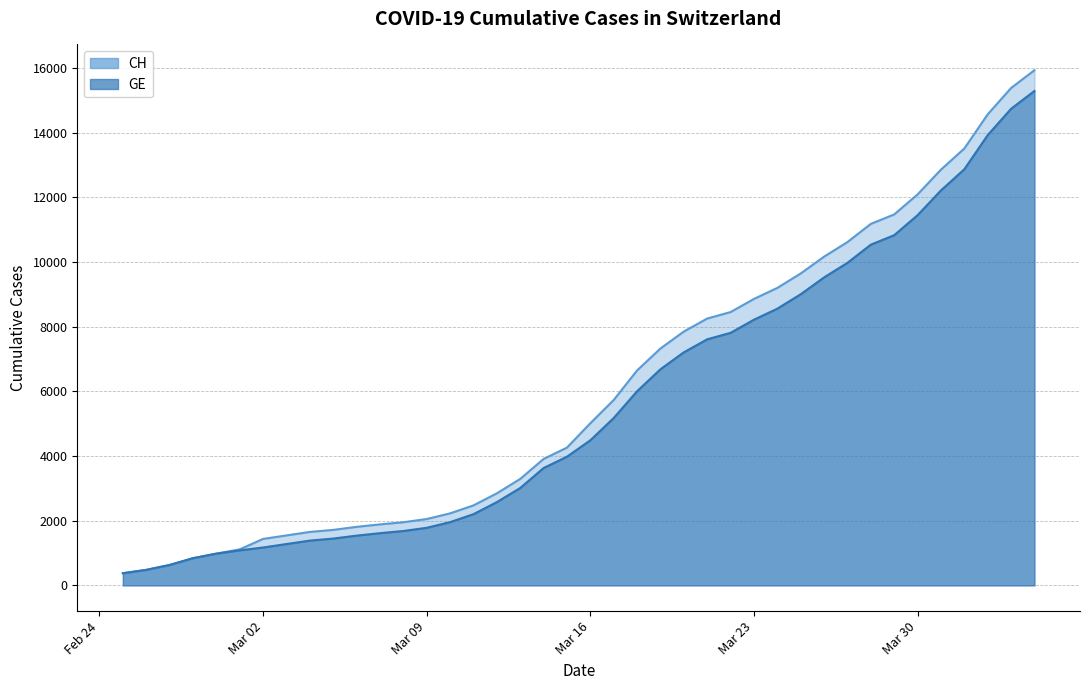

What is the total value across all series at 2020-03-29?

22292